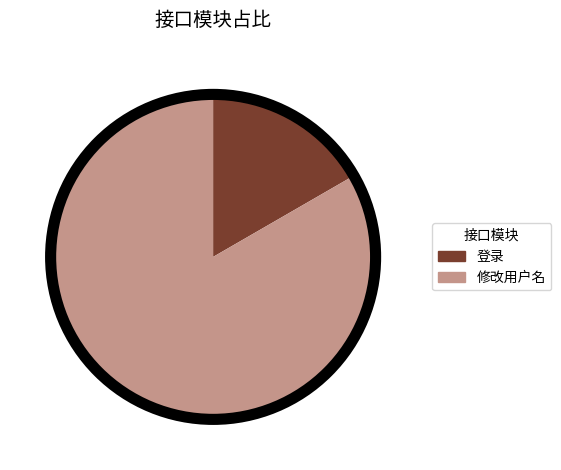

Does 修改用户名 represent more than half of the total?

Yes